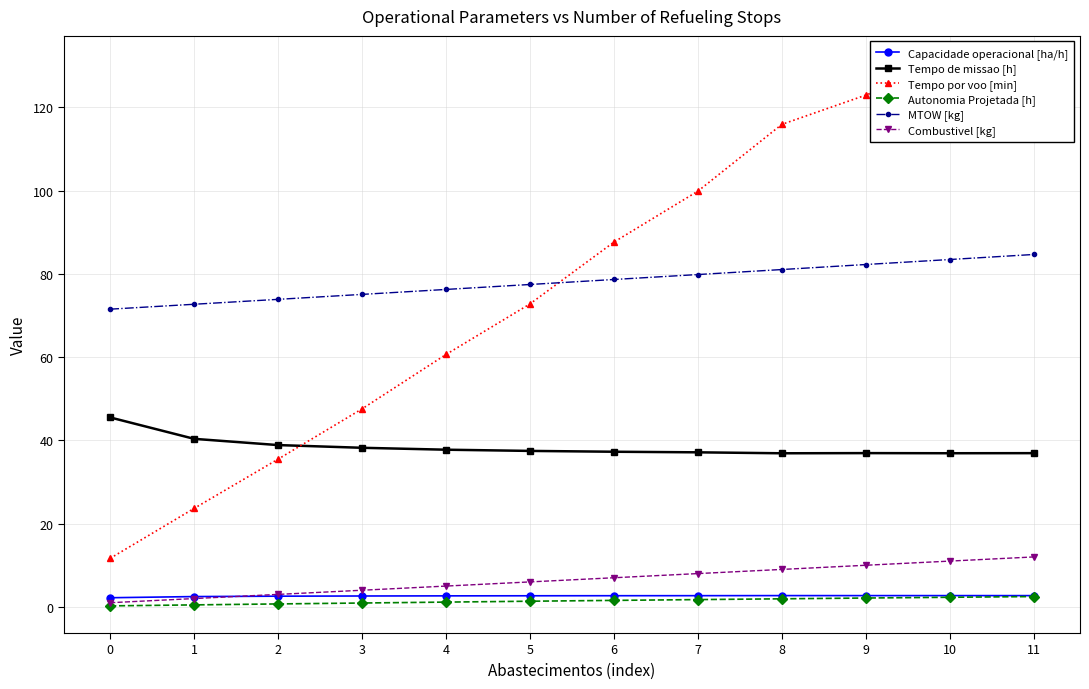

What is the difference between the Combustivel [kg] values at 7 and 1?

6.0